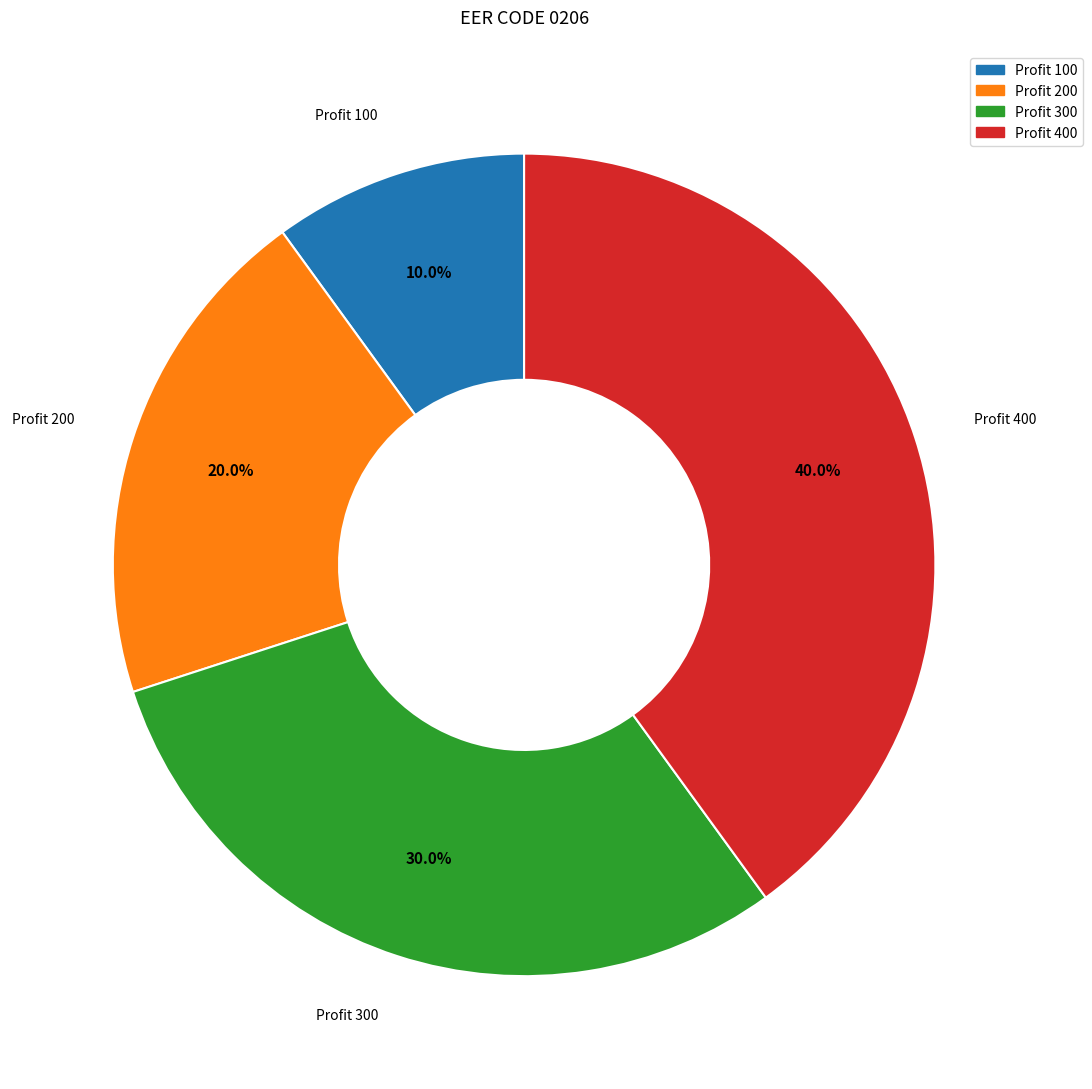

How much of the chart is everything except Profit 100?

90.0%